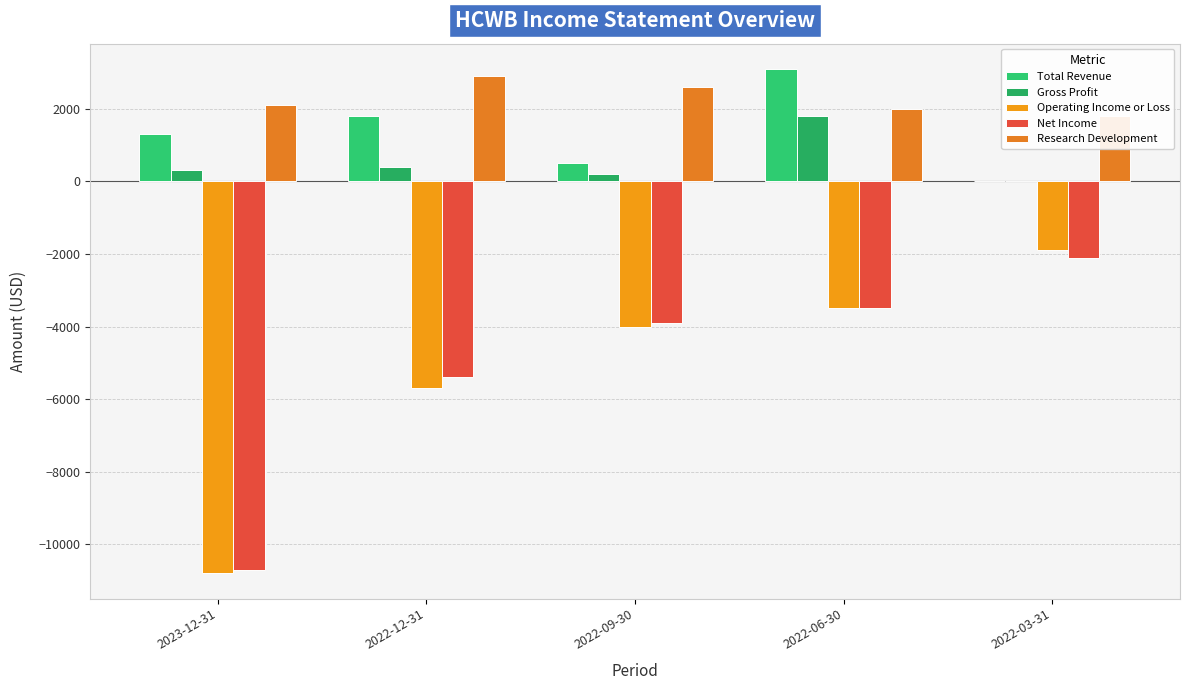

What is the difference between the highest and lowest values at 2022-12-31?

8600